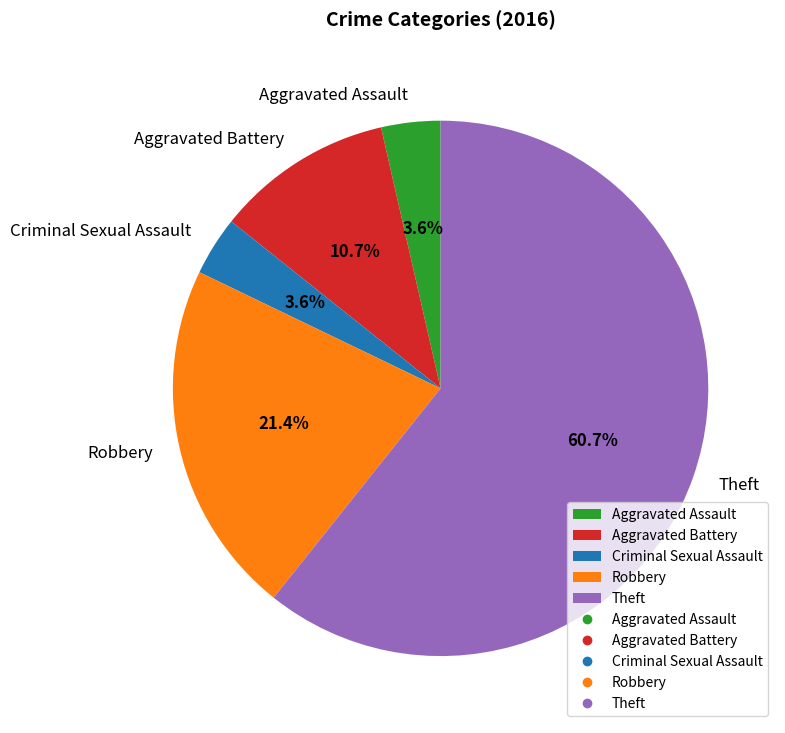

To the nearest percent, what is the difference between the Robbery and Criminal Sexual Assault slice percentages?

18%